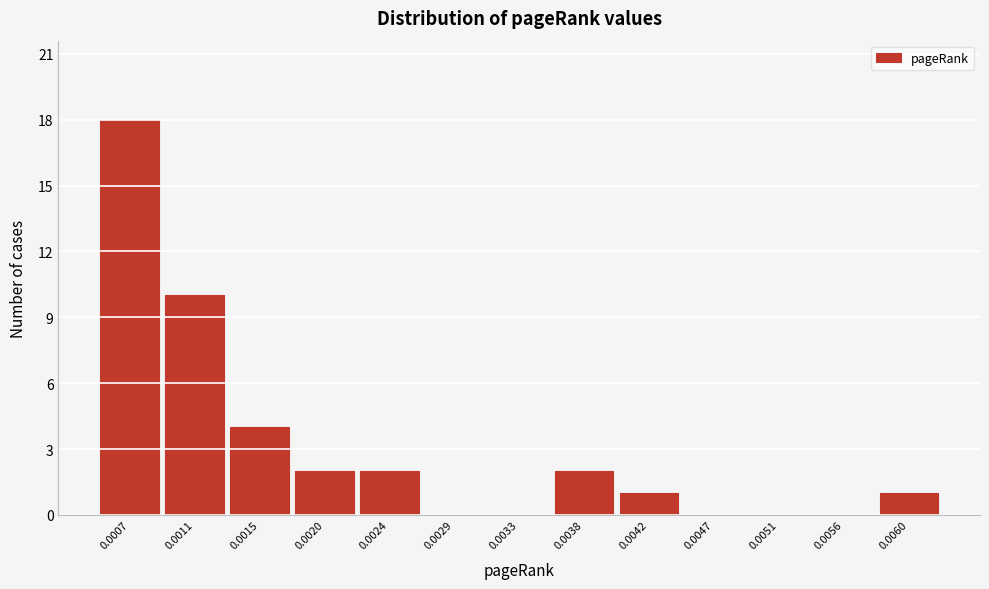

Reading right to left, what are all the values shown in this chart?

0.0060=1	0.0056=0	0.0051=0	0.0047=0	0.0042=1	0.0038=2	0.0033=0	0.0029=0	0.0024=2	0.0020=2	0.0015=4	0.0011=10	0.0007=18